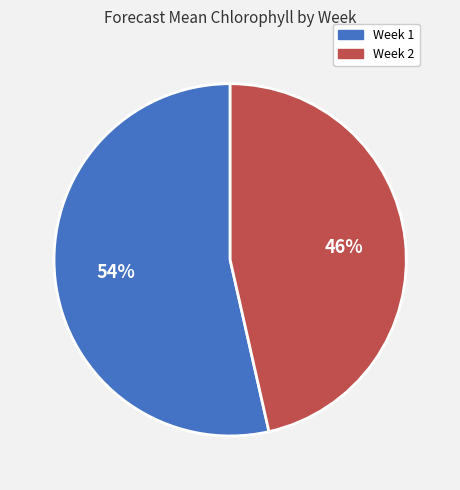

To the nearest percent, what is the combined percentage of Week 2 and Week 1?

100%